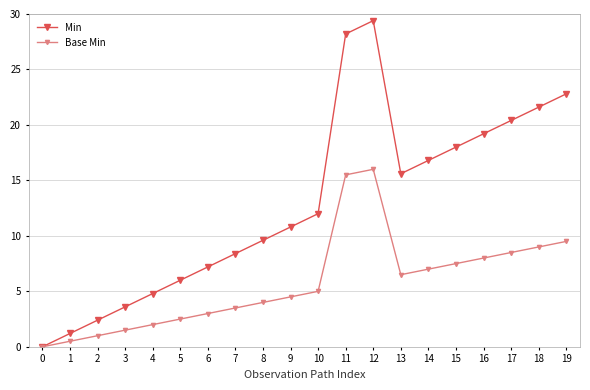

How many values in the Min series are below 12?

10